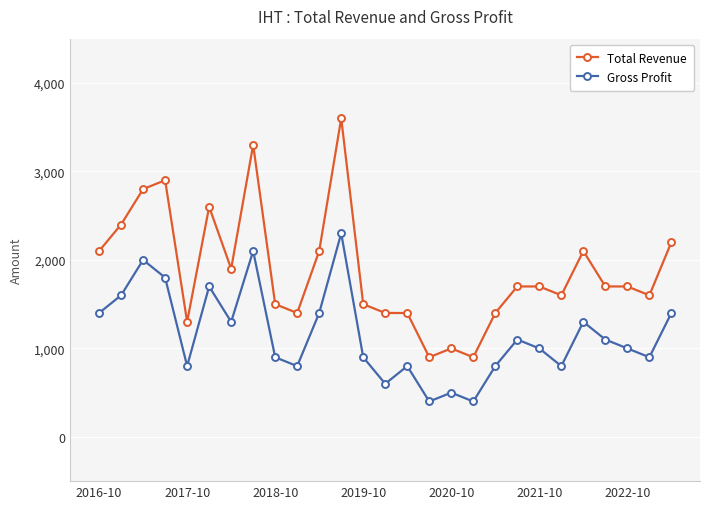

What is the minimum value shown in the chart?

400